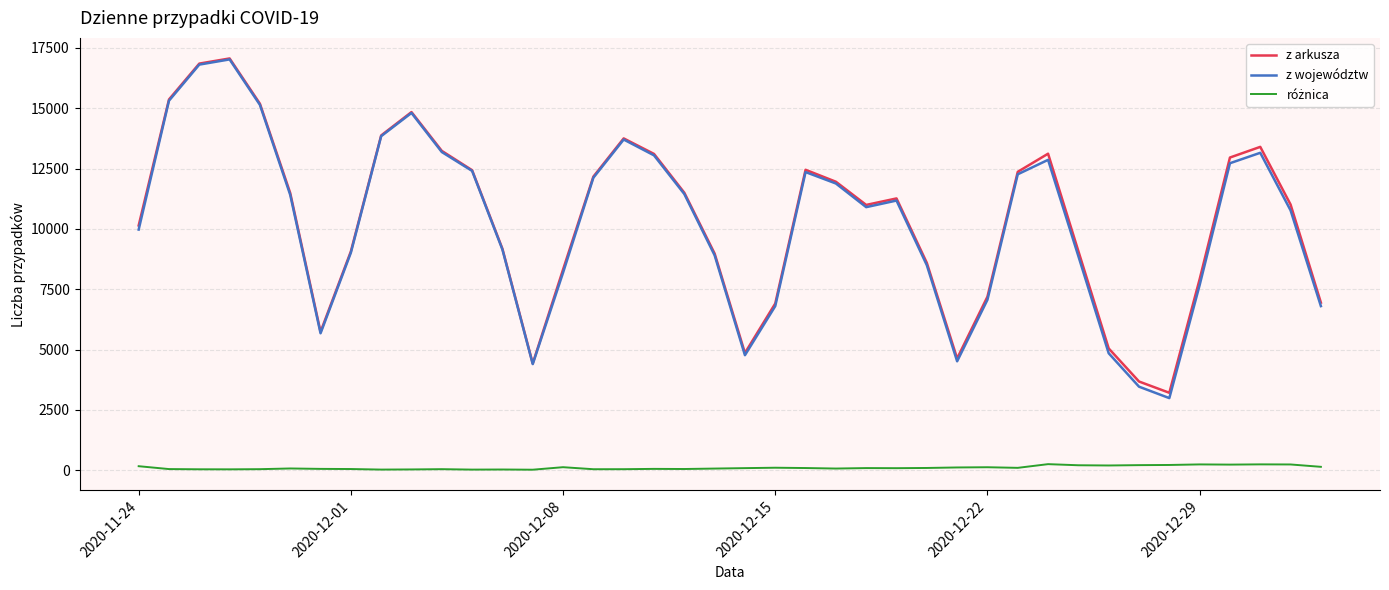

What is the lowest value of the z arkusza series?

3211